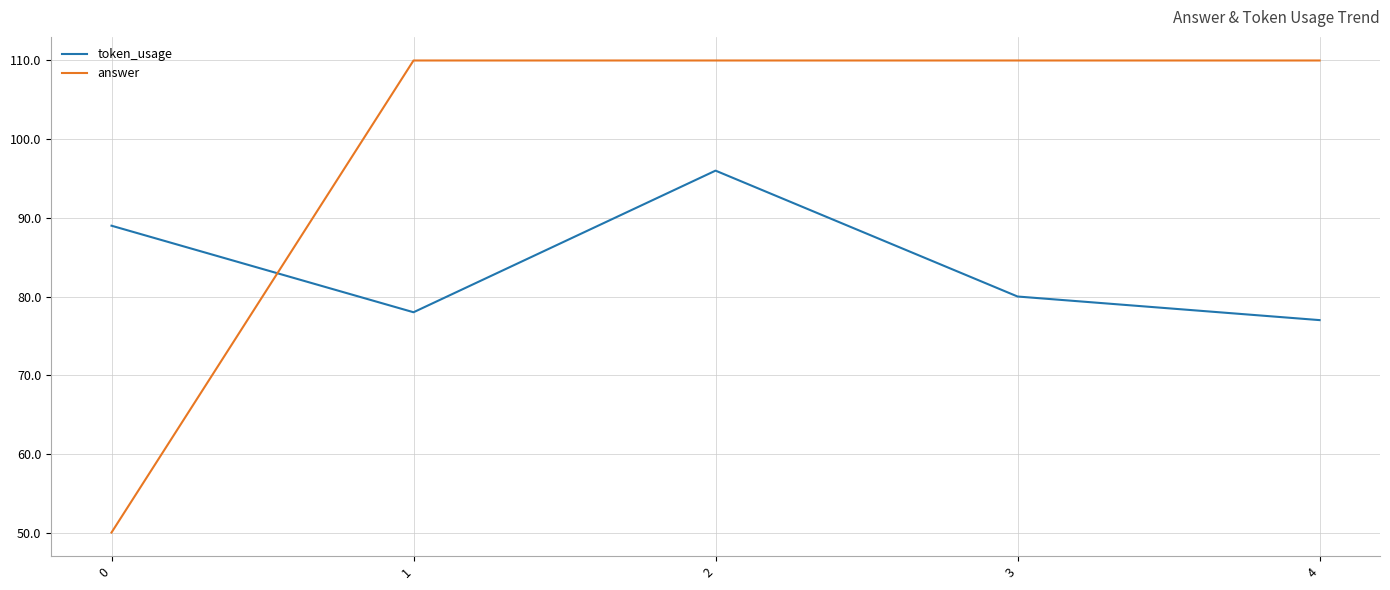

Which series has the largest range (max minus min)?

answer